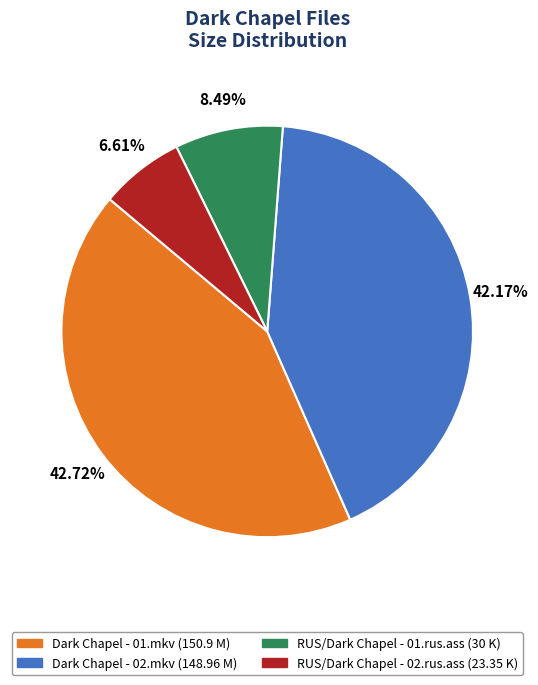

Which category has the biggest portion of the pie?

Dark Chapel - 01.mkv